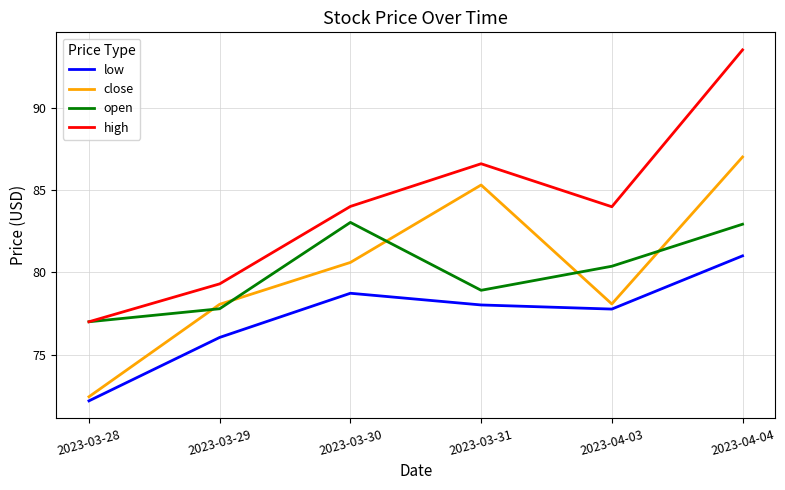

What value does the high series have at 2023-04-03?

84.0